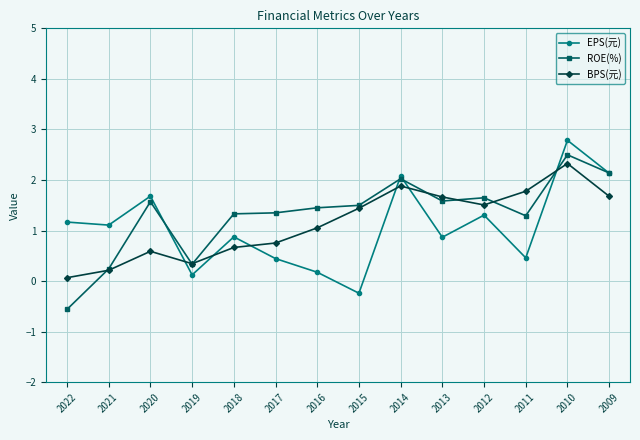

Read the ROE(%) value at 2013.

1.6